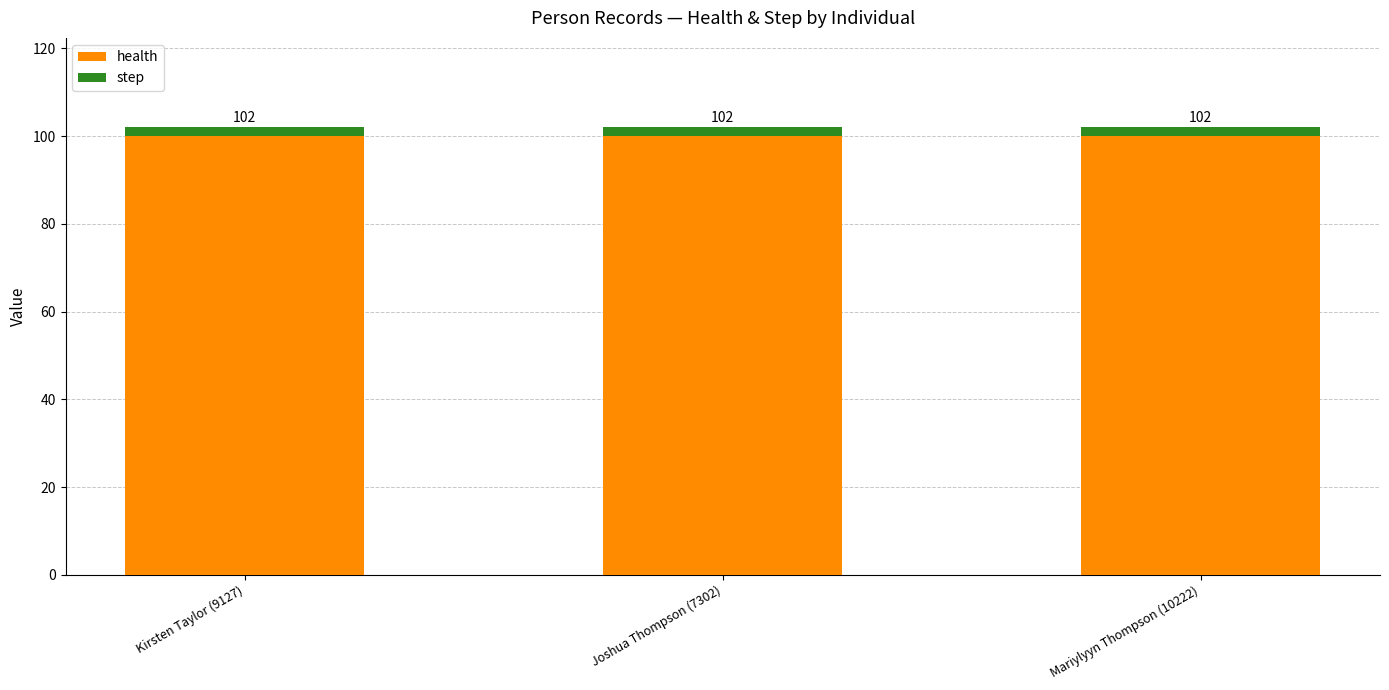

What position from the left is Joshua Thompson (7302)?

2